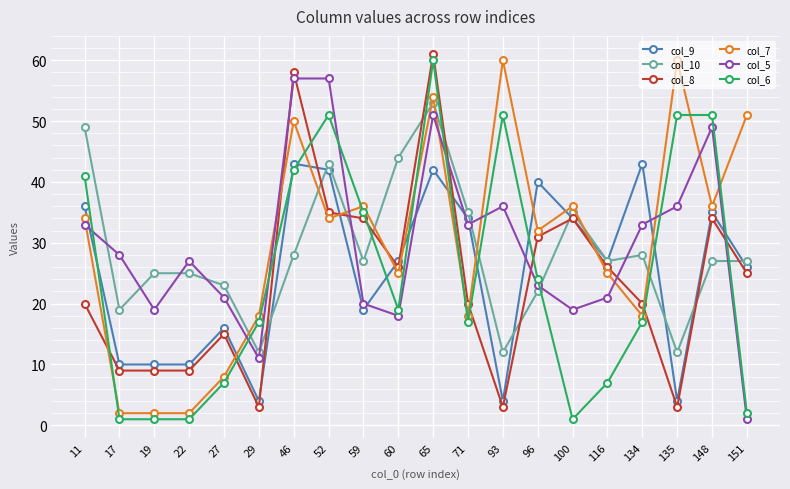

Where is the first local minimum for col_5?

19